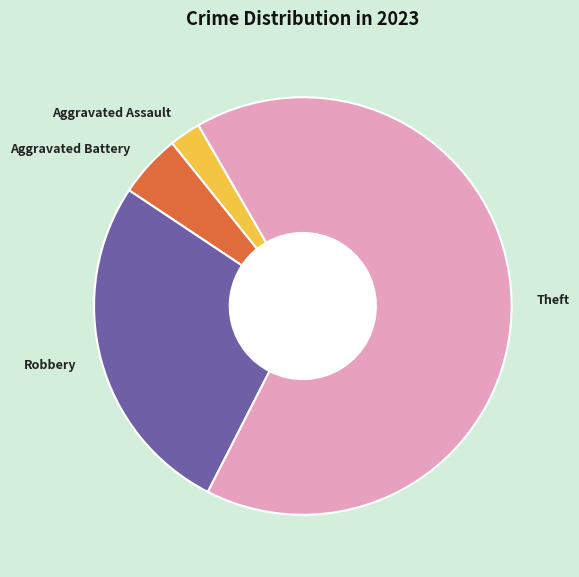

The Robbery slice represents 27% of the pie. True or false?

True